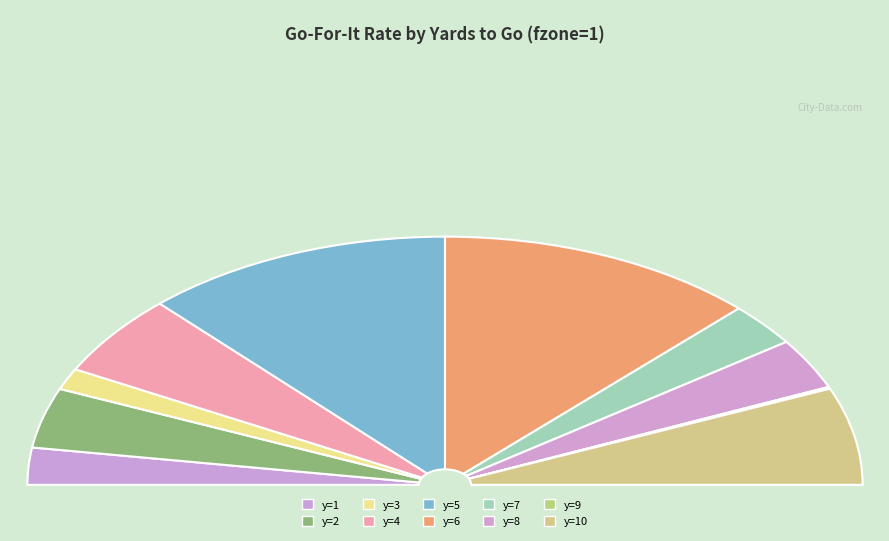

Which has a higher value, y=8 or y=6?

y=6